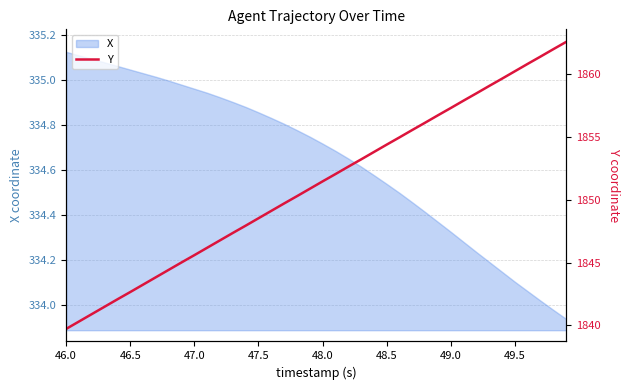

Reading left to right, what are all the values shown in this chart?

1839.7	1840.3	1840.9	1841.5	1842.1	1842.7	1843.2	1843.8	1844.4	1845.0	1845.6	1846.2	1846.8	1847.4	1847.9	1848.5	1849.1	1849.7	1850.3	1850.9	1851.5	1852.0	1852.6	1853.2	1853.8	1854.4	1855.0	1855.6	1856.2	1856.7	1857.3	1857.9	1858.5	1859.1	1859.7	1860.2	1860.8	1861.4	1862.0	1862.6